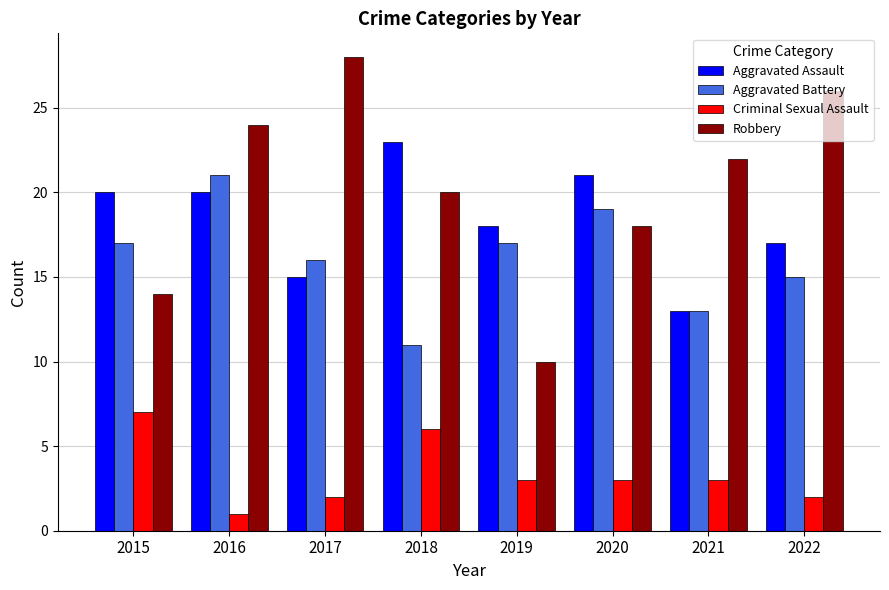

Is it true that Robbery equals 24 at 2016?

True